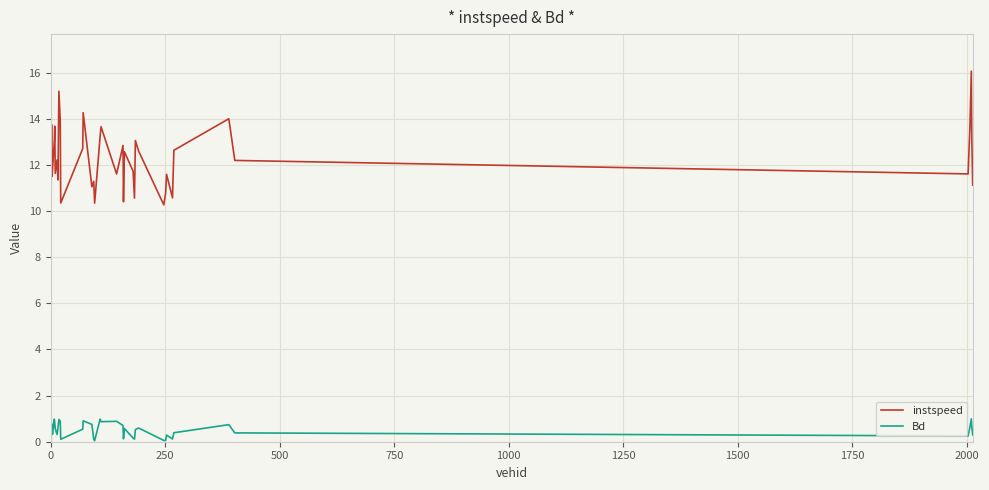

Which series has the largest total across all categories?

instspeed